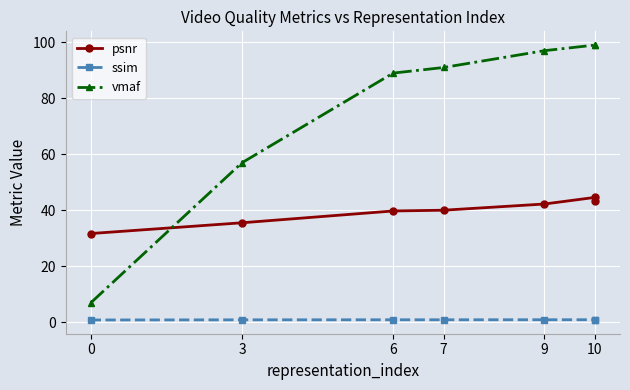

What is the sum of all psnr values?

277.4